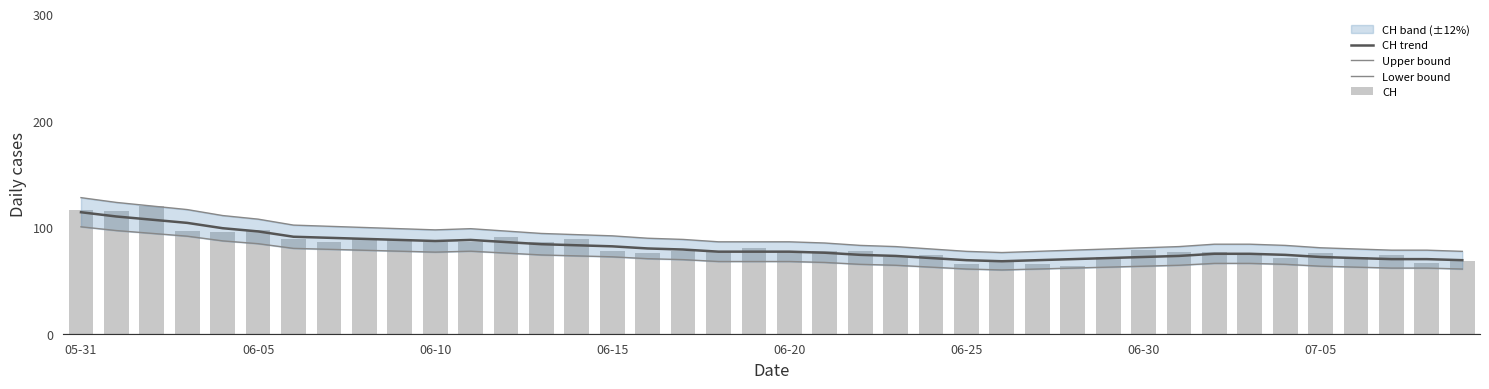

How many data points in Lower bound are above 67?

21